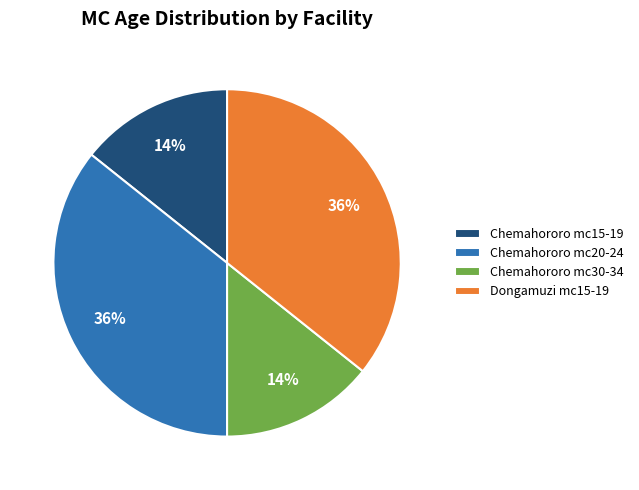

To the nearest percent, what is the average slice percentage?

25%